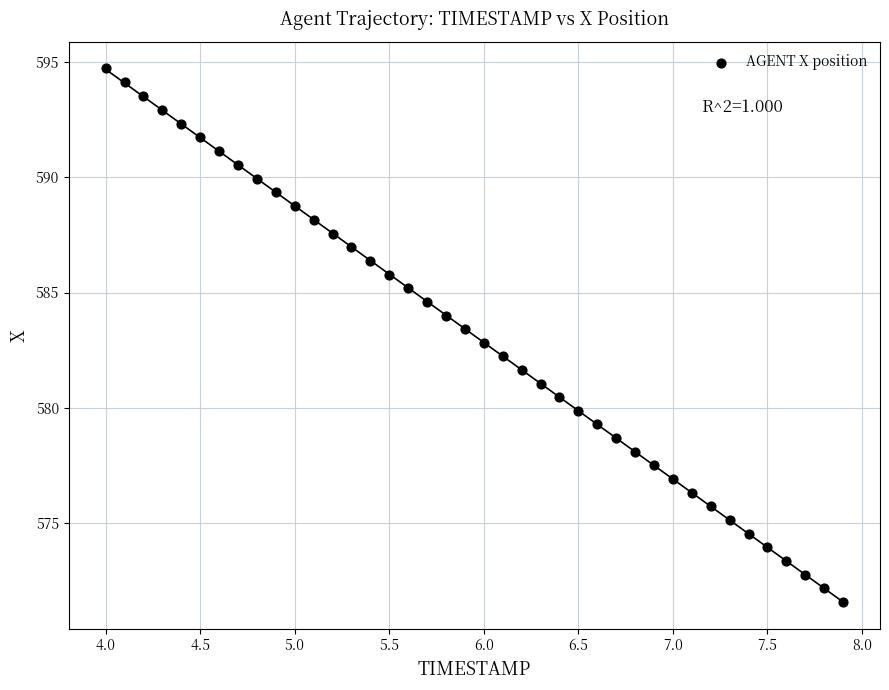

What is the range of X values (max minus min)?

3.9